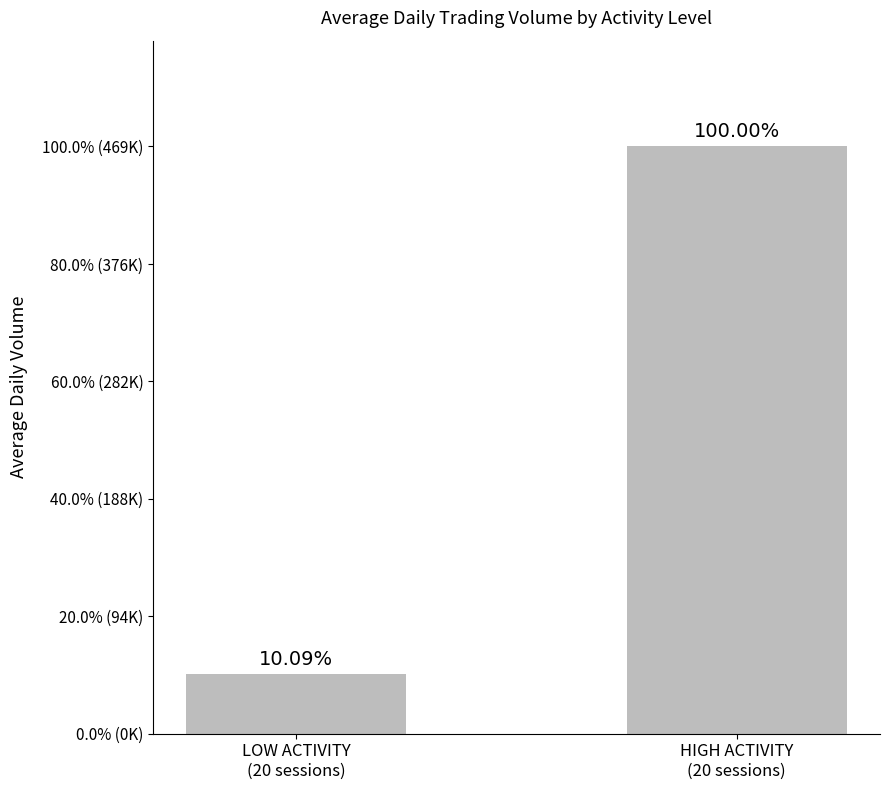

How many values are between 47350 and 469400?

2